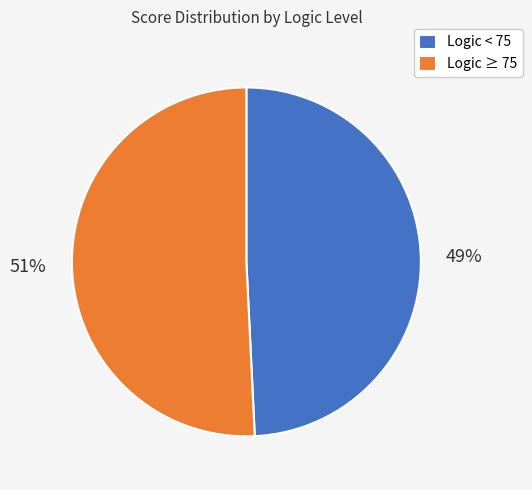

Is the sum of Logic ≥ 75 and Logic < 75 greater than half?

Yes